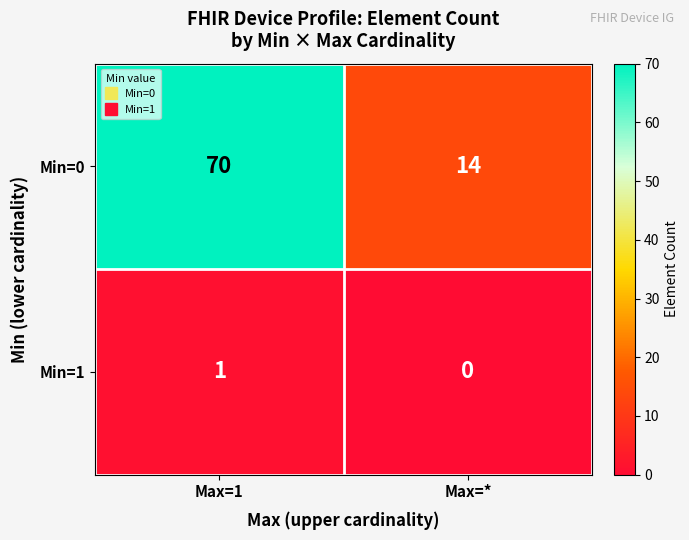

Reading left to right, list all the values displayed in this chart.

Min=0: 70	14
Min=1: 1	0